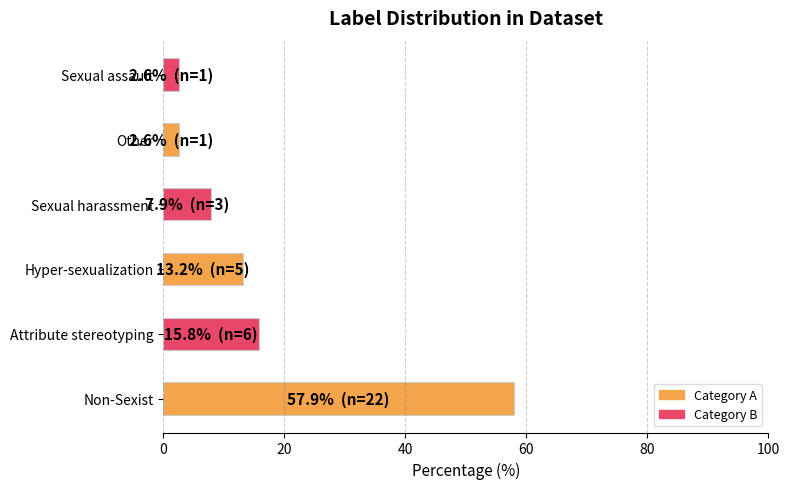

What is the average value?

16.7